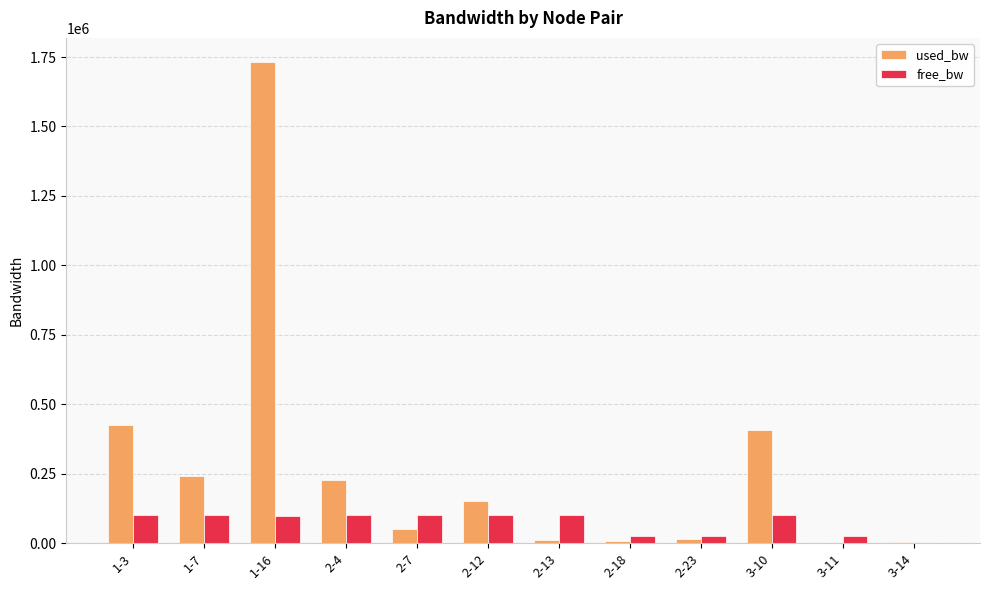

What is the average value of the free_bw series?

72772.5